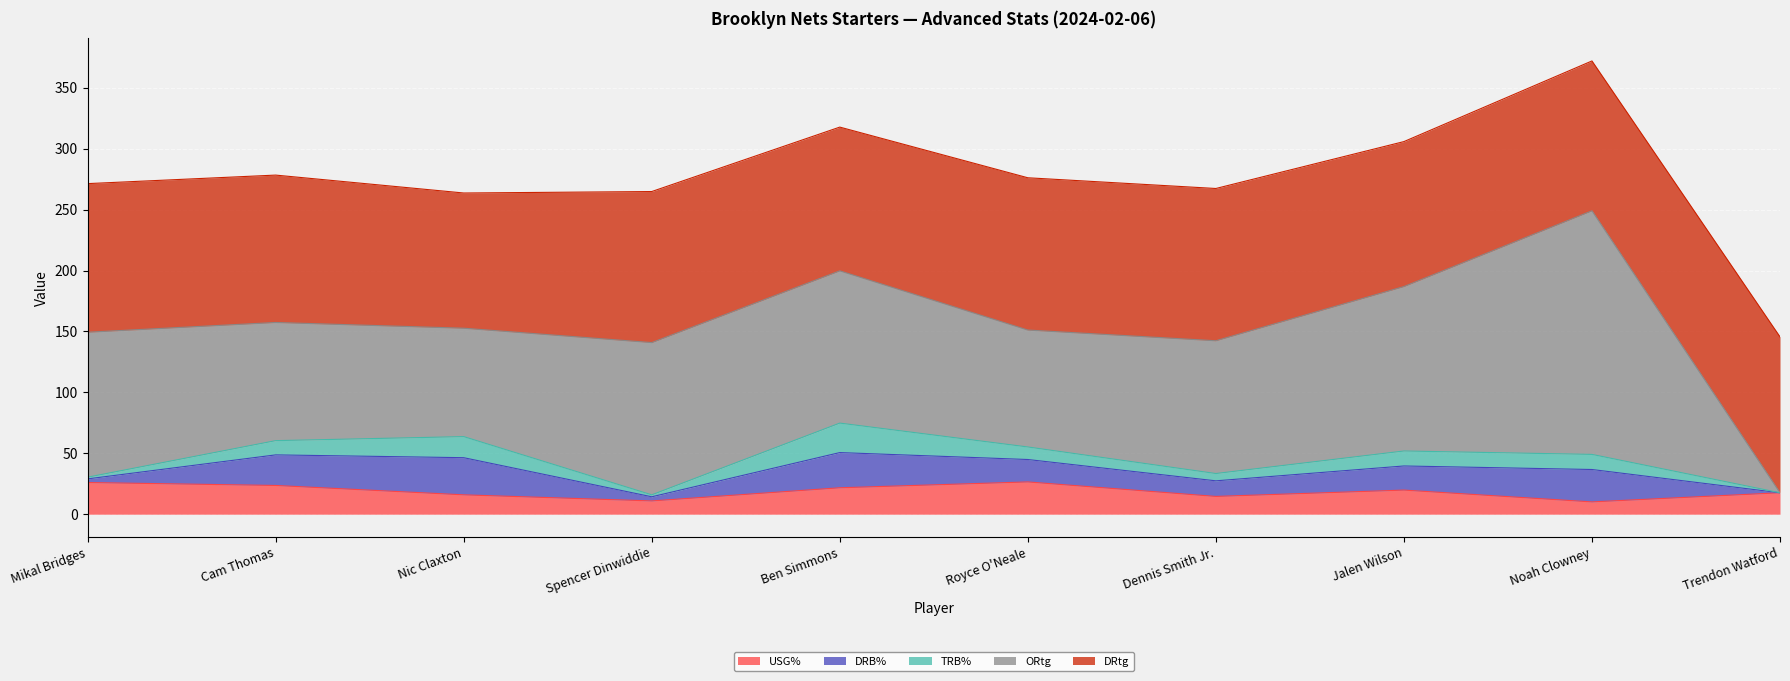

Rank the series by their maximum value, from highest to lowest.

ORtg, DRtg, DRB%, USG%, TRB%